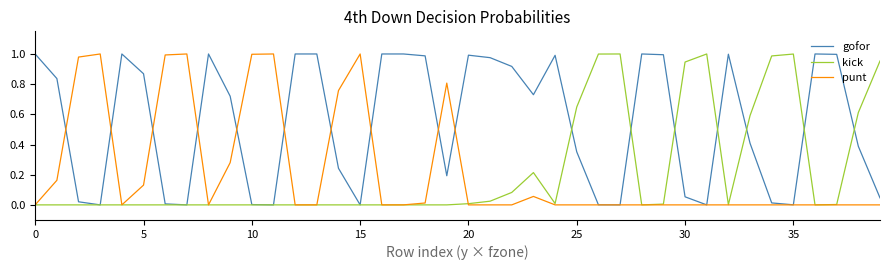

Which series has the largest total across all categories?

gofor